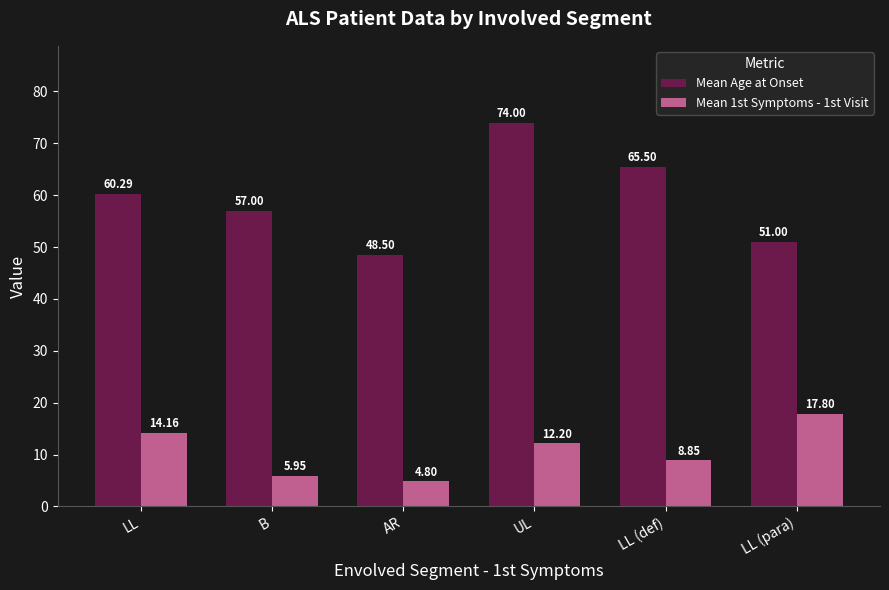

Which series has the largest total across all categories?

Mean Age at Onset